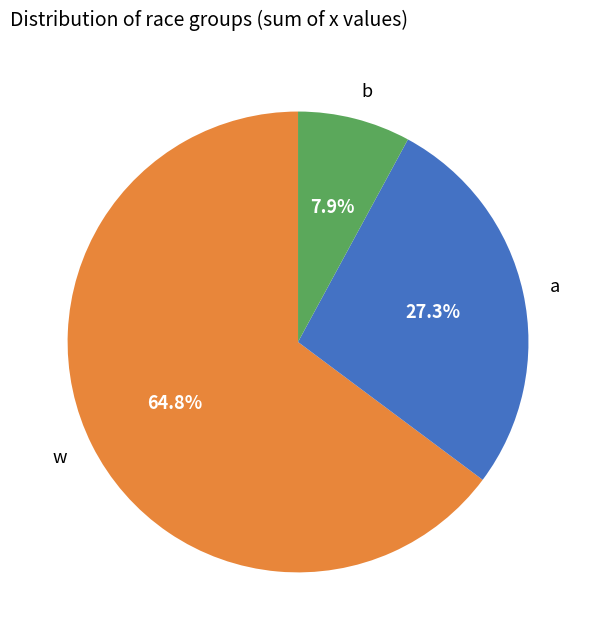

How much of the chart is everything except a?

72.7%